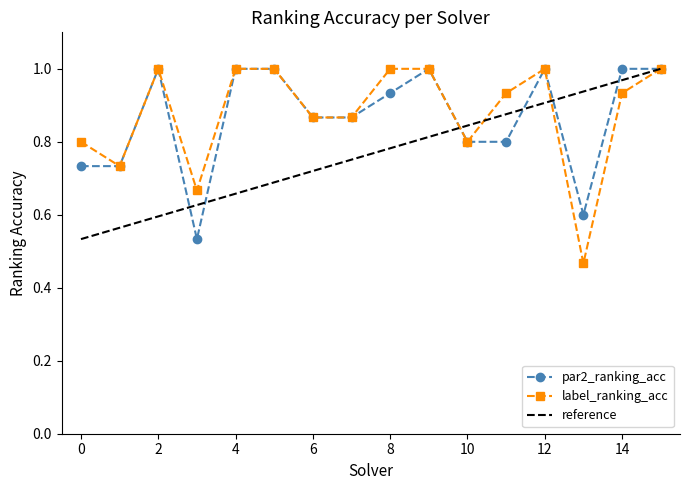

What is the average value of the label_ranking_acc series?

0.9